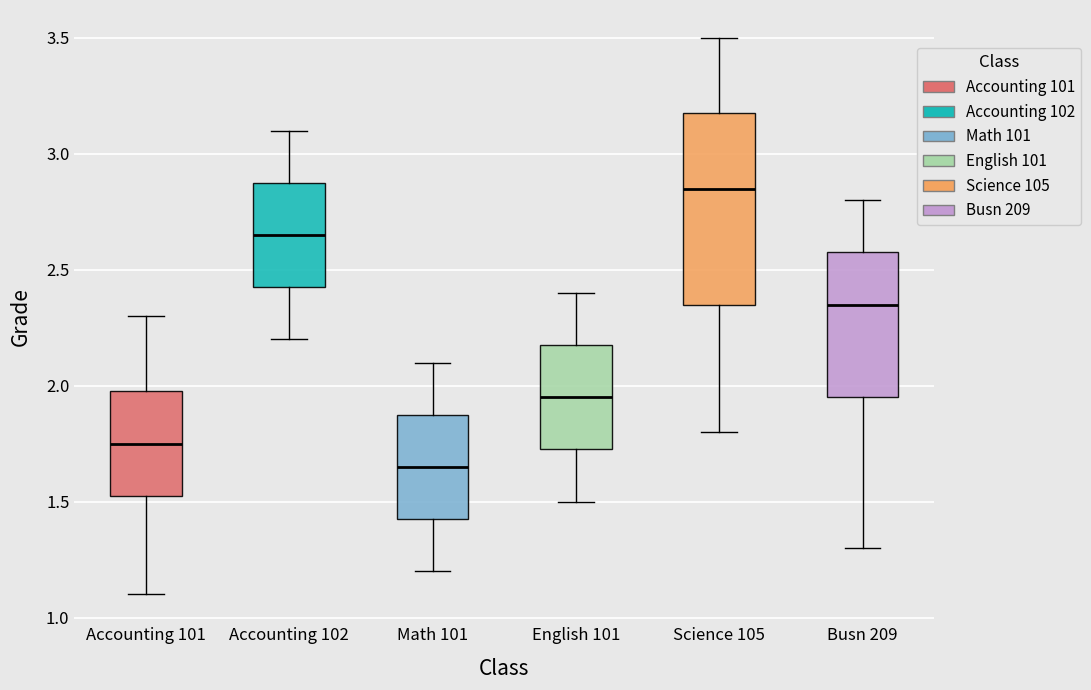

Reading left to right, transcribe this box plot: for each box, give where its median line is, the range the box spans, and where its two whiskers end, as read against the y-axis. The values are not printed on the chart, so give them approximately, as read against the axis.

Accounting 101: median 1.75, box 1.55 to 2.00, whiskers 1.10 to 2.30
Accounting 102: median 2.65, box 2.45 to 2.90, whiskers 2.20 to 3.10
Math 101: median 1.65, box 1.45 to 1.90, whiskers 1.20 to 2.10
English 101: median 1.95, box 1.75 to 2.20, whiskers 1.50 to 2.40
Science 105: median 2.85, box 2.35 to 3.20, whiskers 1.80 to 3.50
Busn 209: median 2.35, box 1.95 to 2.60, whiskers 1.30 to 2.80